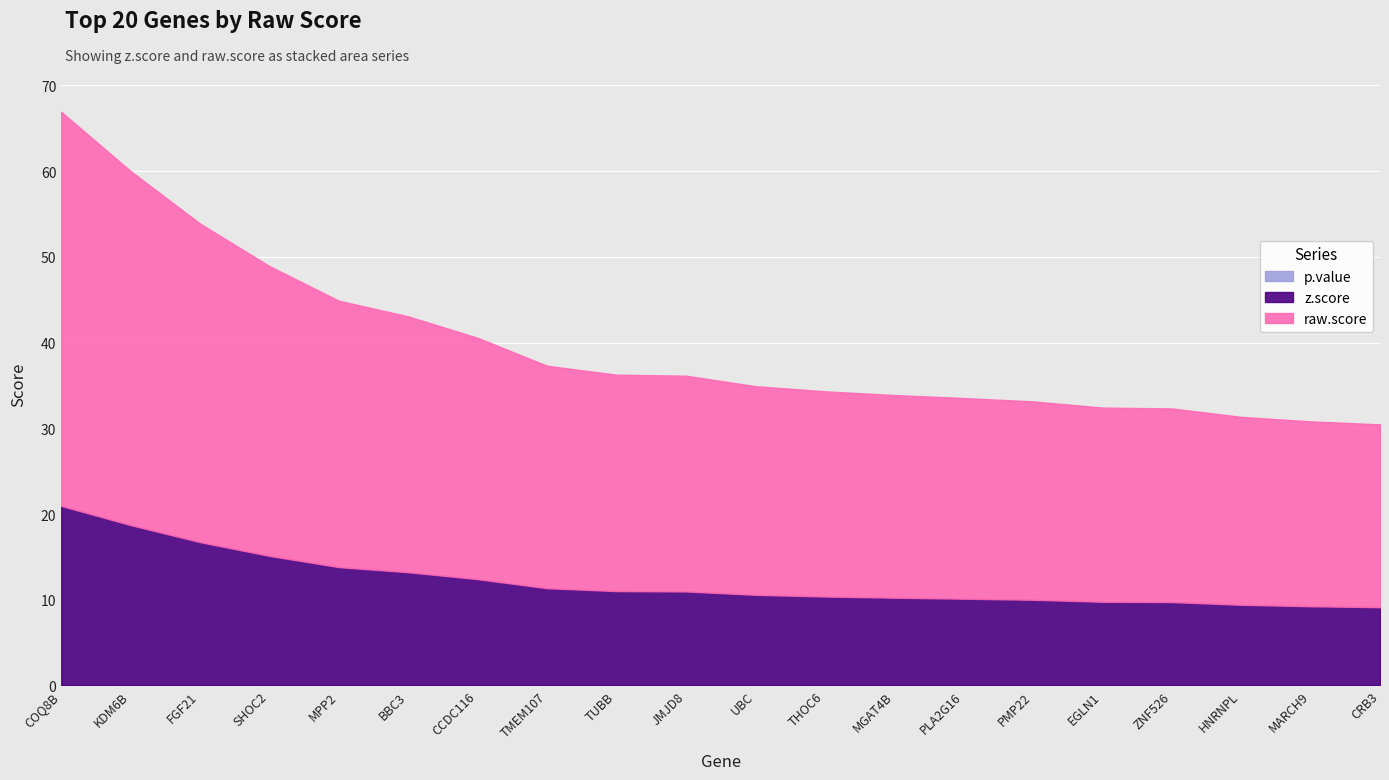

Which series has the largest total across all categories?

raw.score